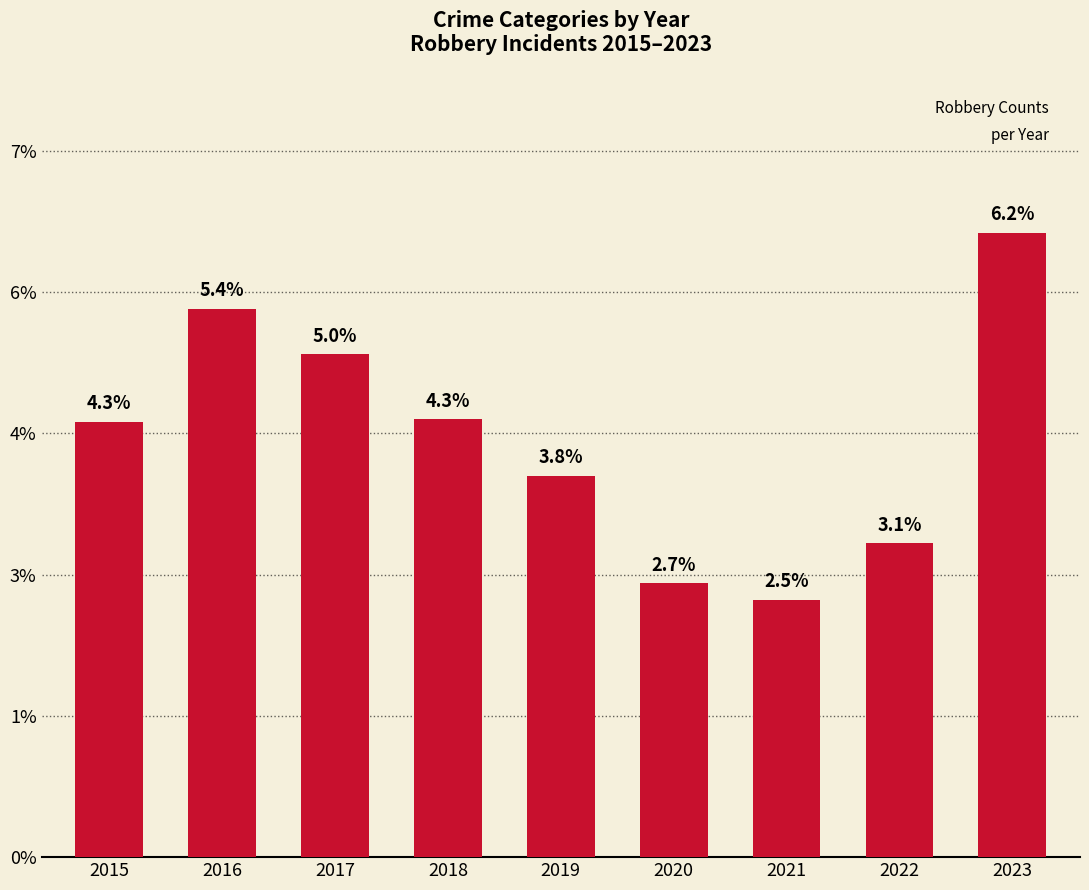

Approximately how many times larger is the value at 2016 compared to 2023?

0.9